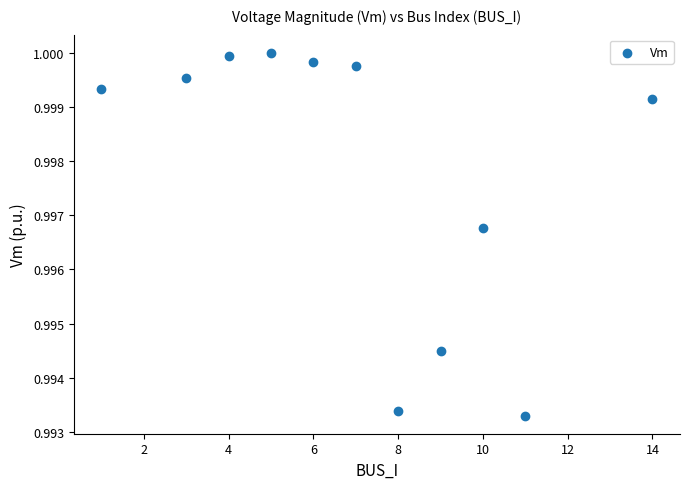

What is the average X value?

7.1